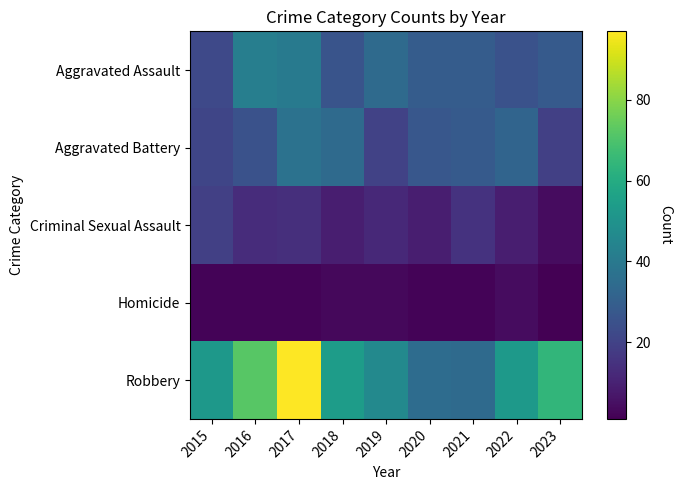

How many series are shown in this chart?

5